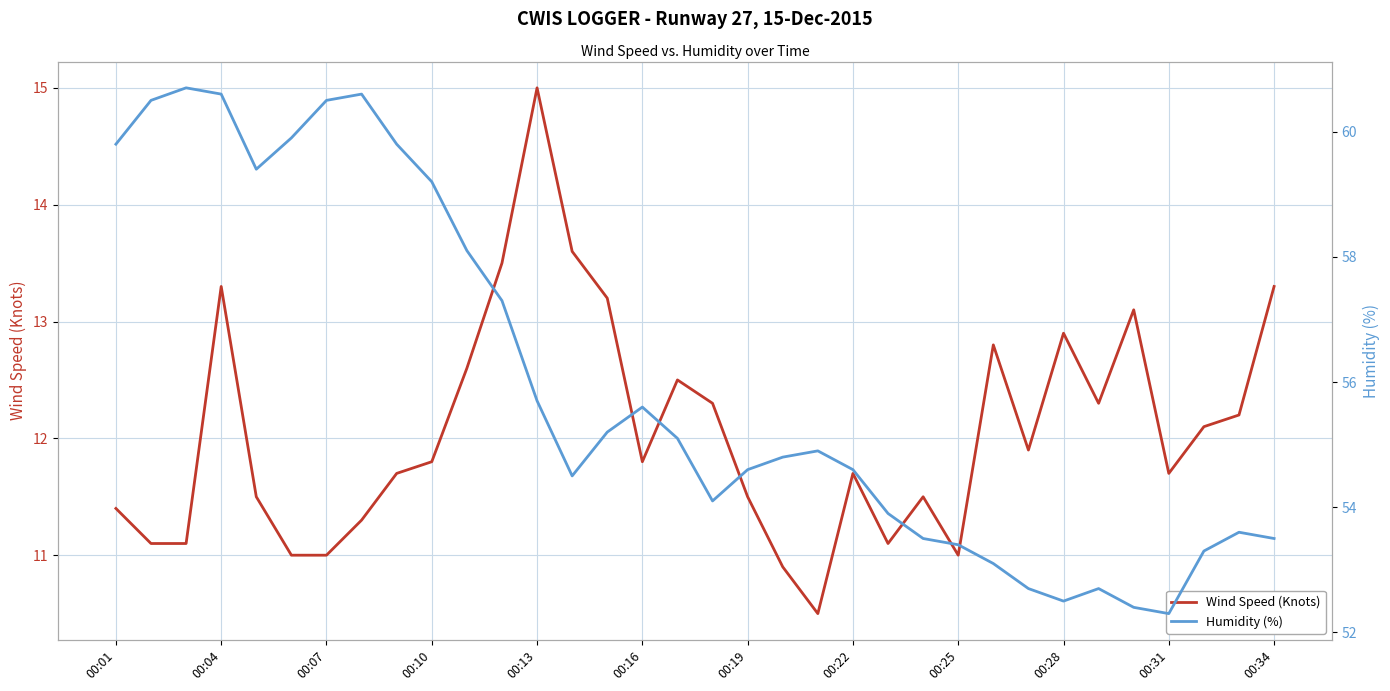

What is the highest value of the Wind Speed (Knots) series?

15.0